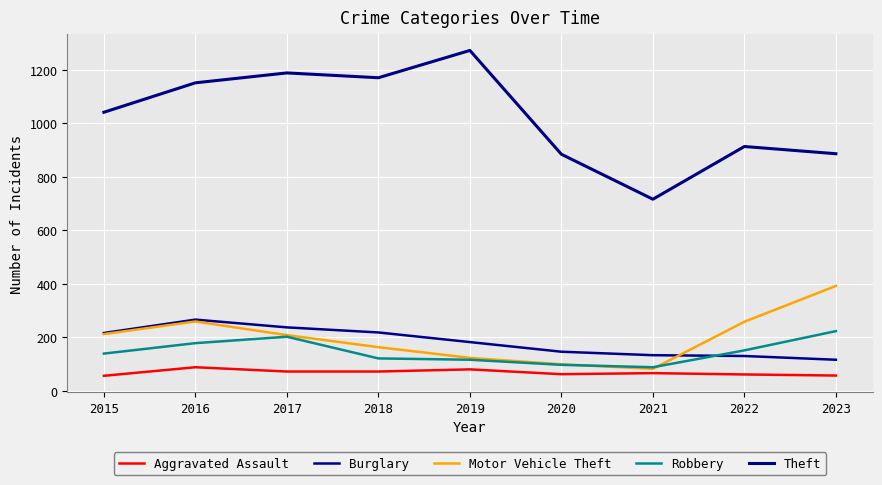

Rank the categories by Aggravated Assault value from lowest to highest.

2015, 2023, 2022, 2020, 2021, 2017, 2018, 2019, 2016